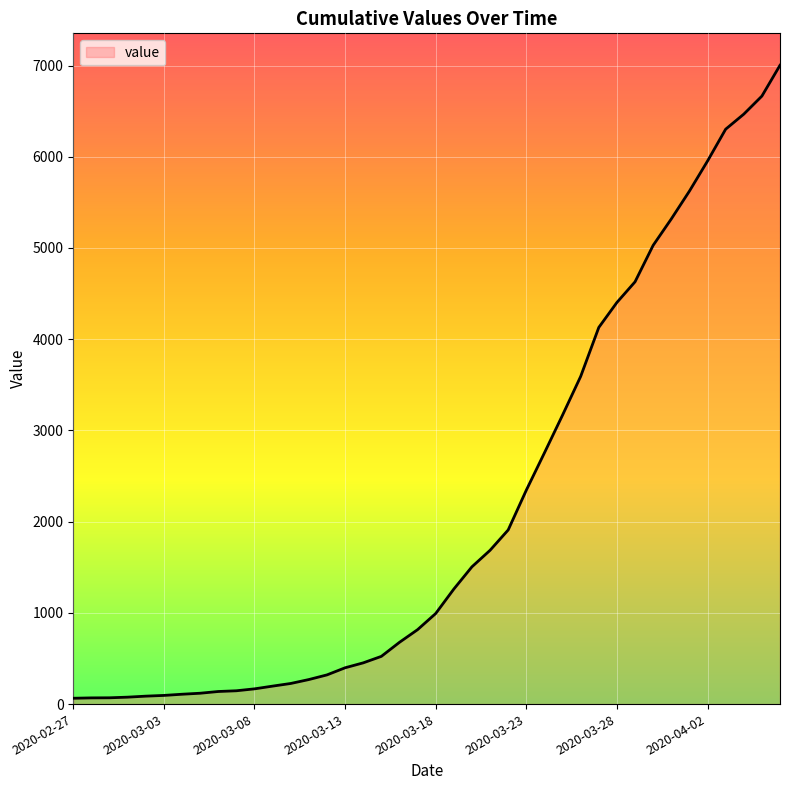

What is the average value?

2144